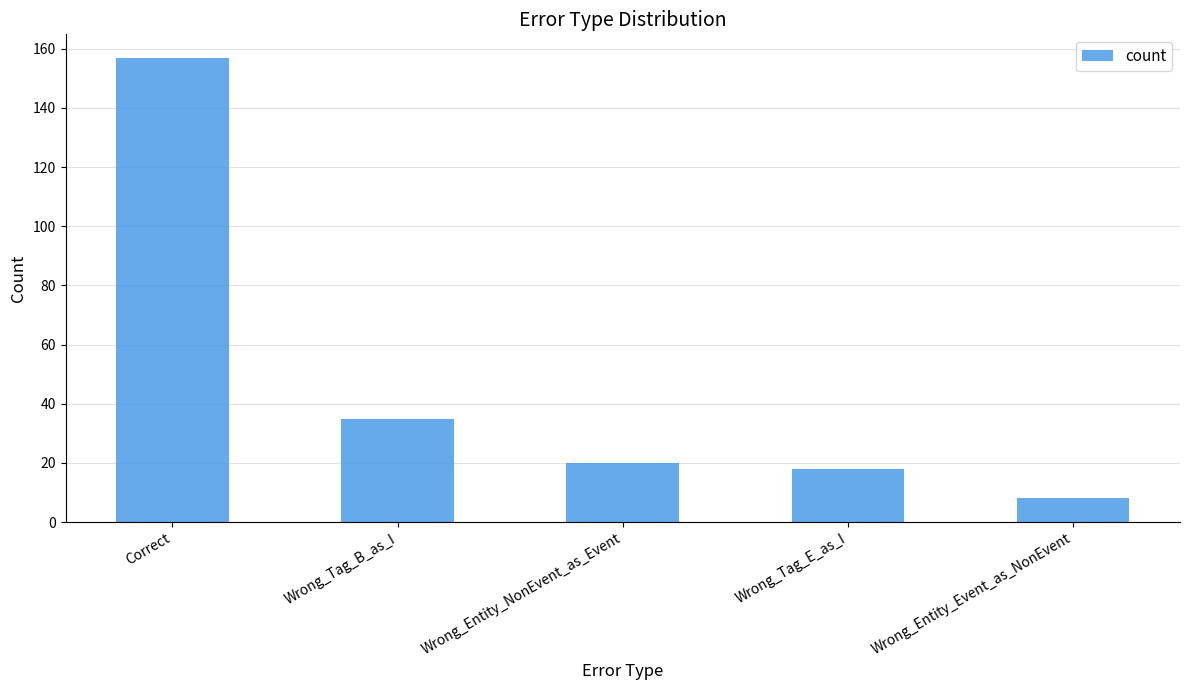

How many categories are shown in the chart?

5